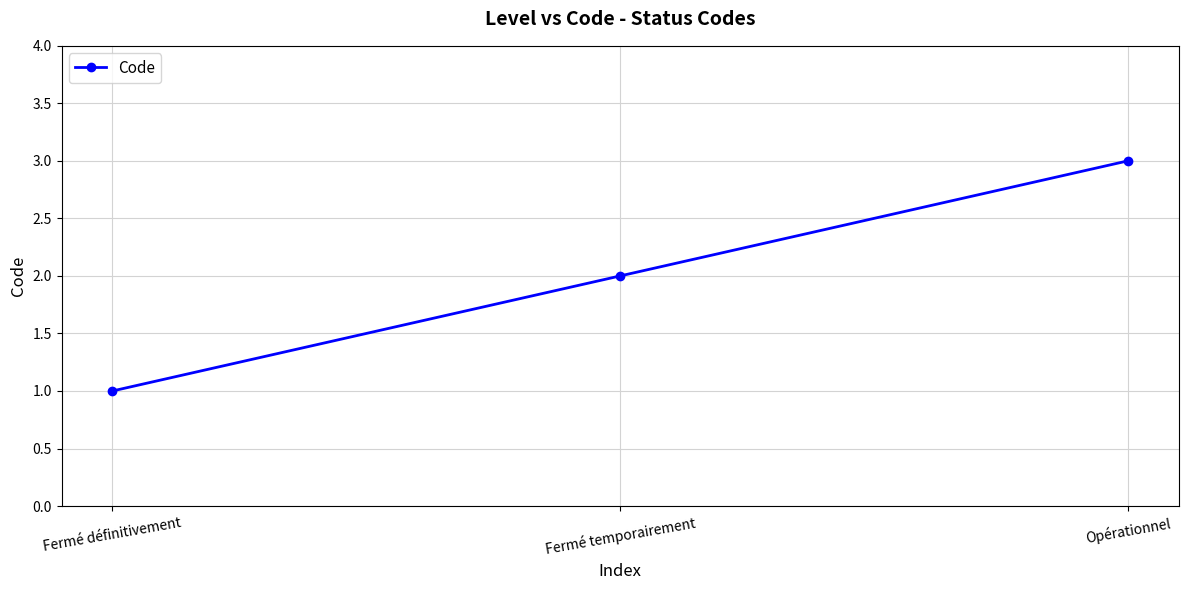

Does the chart display data point markers on the line(s)?

Yes